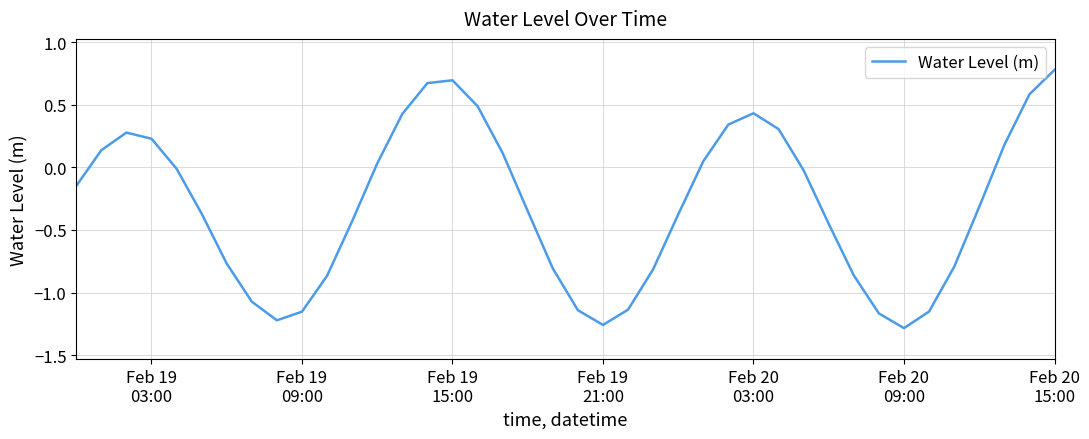

How many positive values are there?

16